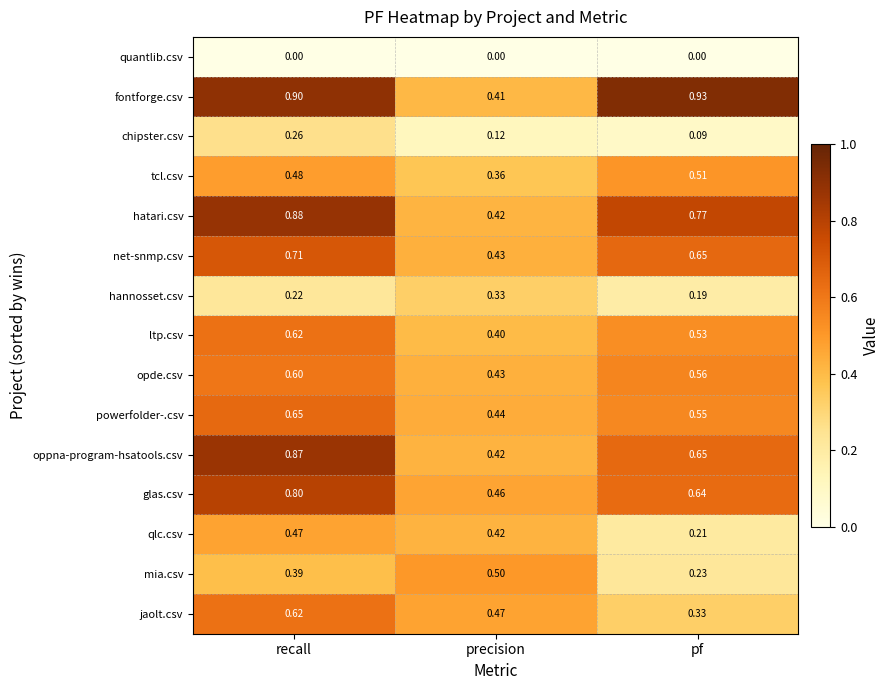

Where is fontforge.csv nearest to the value 0?

precision